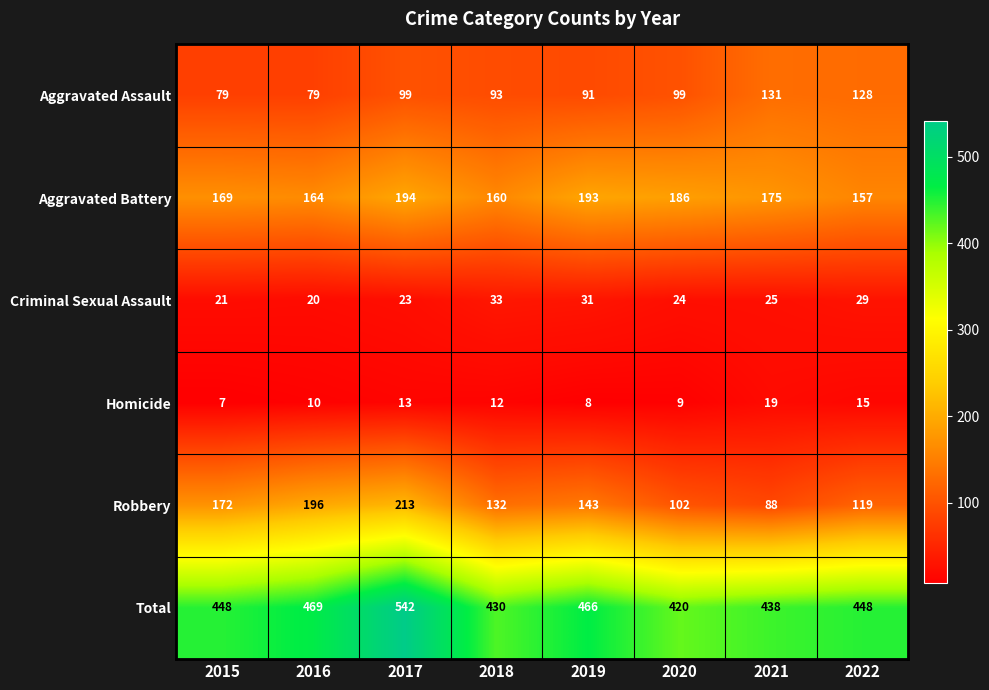

What is the maximum value shown in the chart?

542